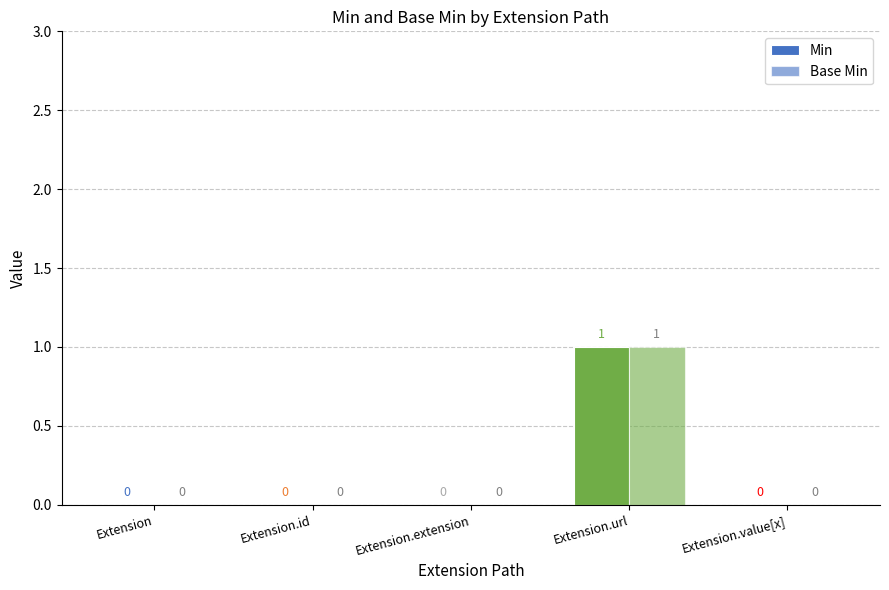

List the series in order of their peak value, highest first.

Min, Base Min